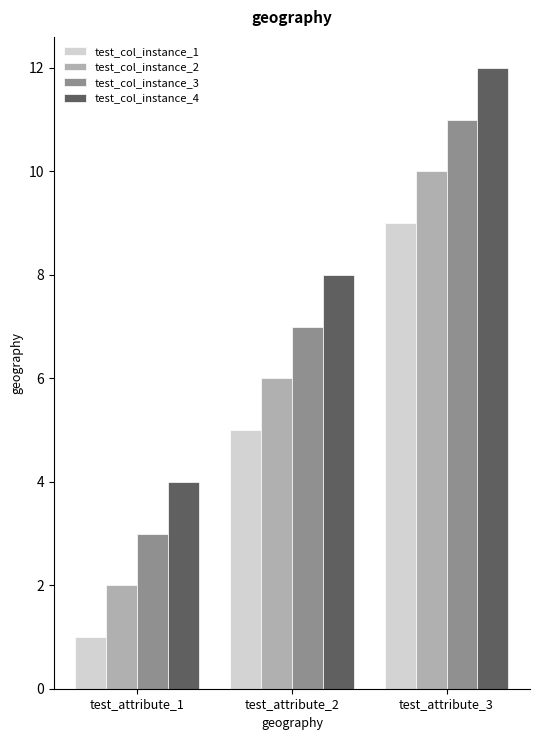

What is the maximum value shown in the chart?

12